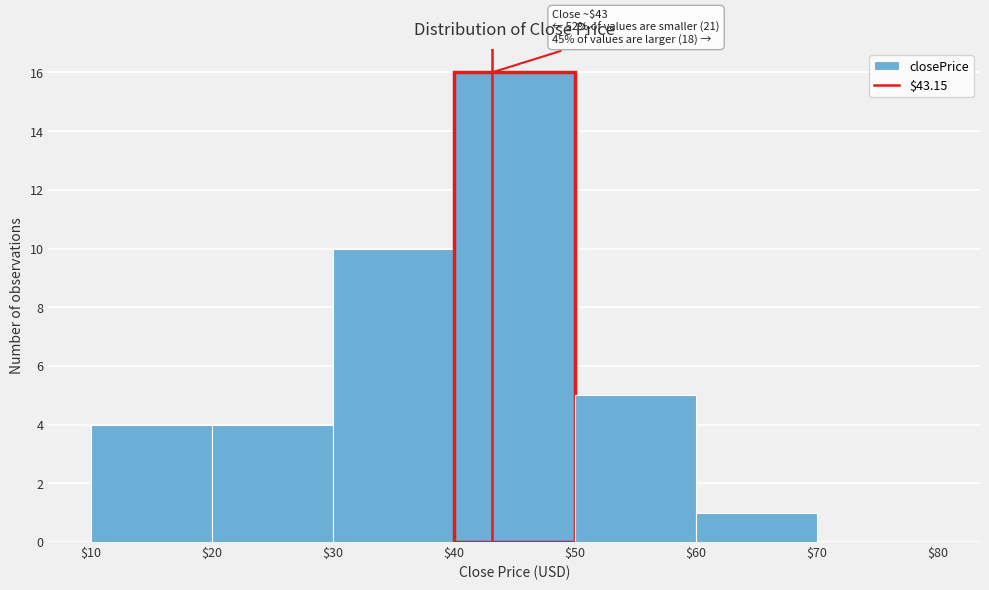

Which range on the x-axis has the tallest bar?

$40 to $50